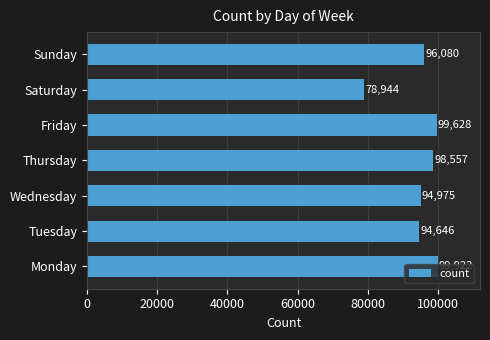

Rank the categories by value from highest to lowest.

Monday, Friday, Thursday, Sunday, Wednesday, Tuesday, Saturday